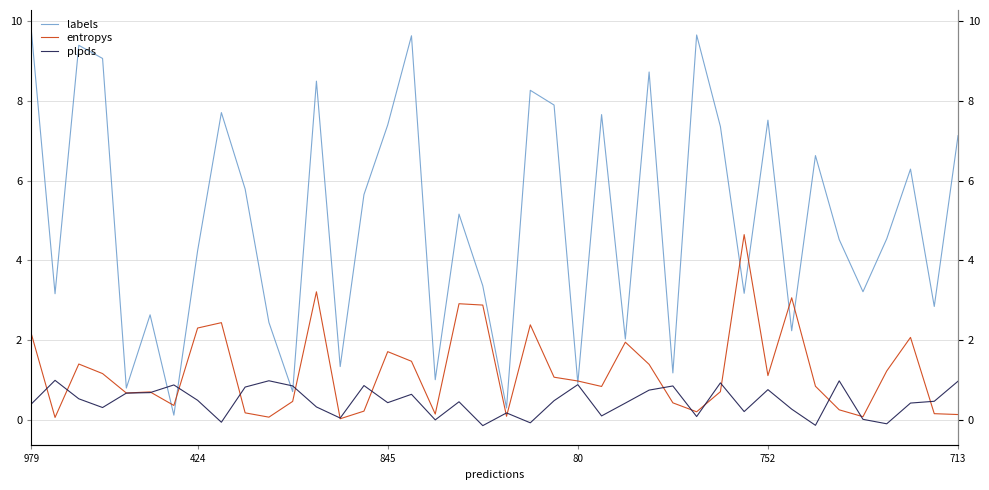

What is the difference between the second highest and minimum values in the entropys series?

3.2